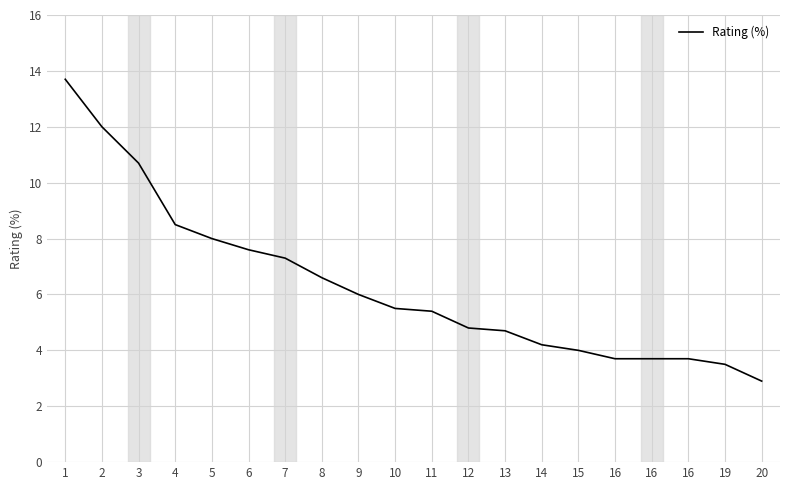

What is the difference between the maximum and minimum values?

10.8